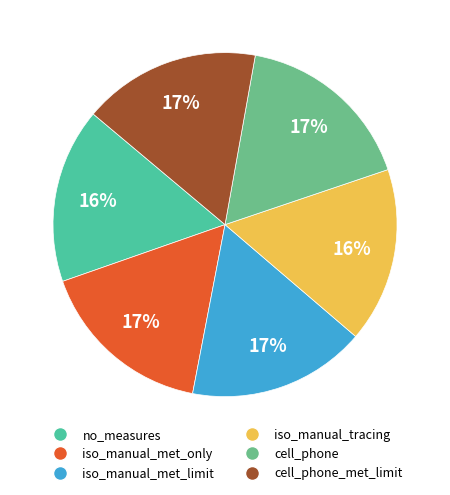

To the nearest percent, what is the difference between the largest and smallest slice percentages?

1%